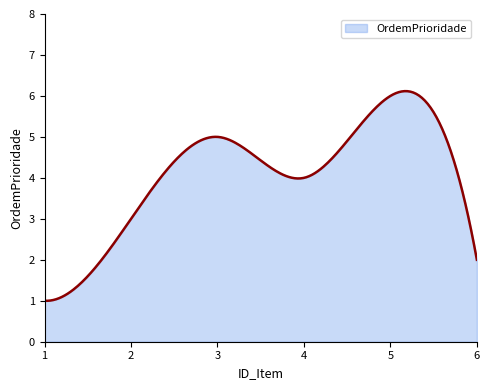

What is the minimum value shown in the chart?

1.0